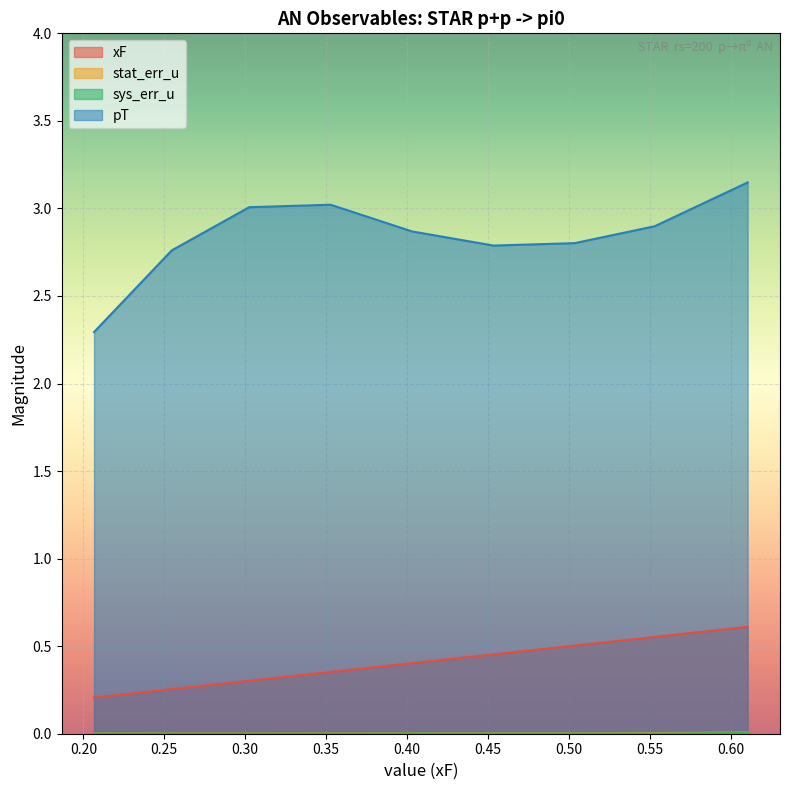

What is the spread (max minus min) of values at 0.302489?

3.0